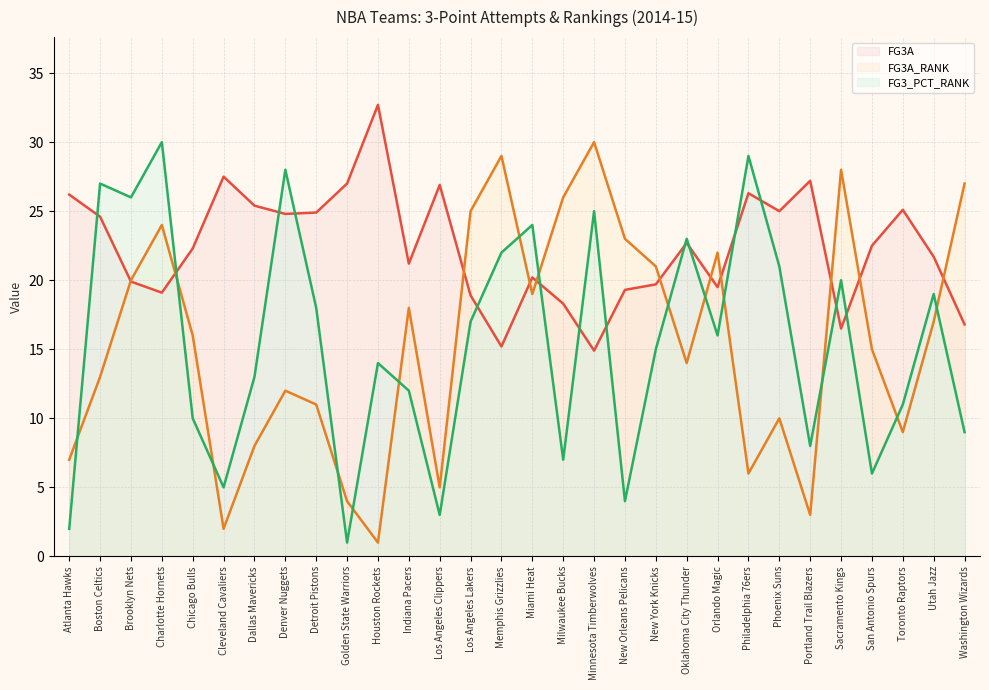

What is the difference between the FG3A (line) values at Chicago Bulls and Minnesota Timberwolves?

7.4